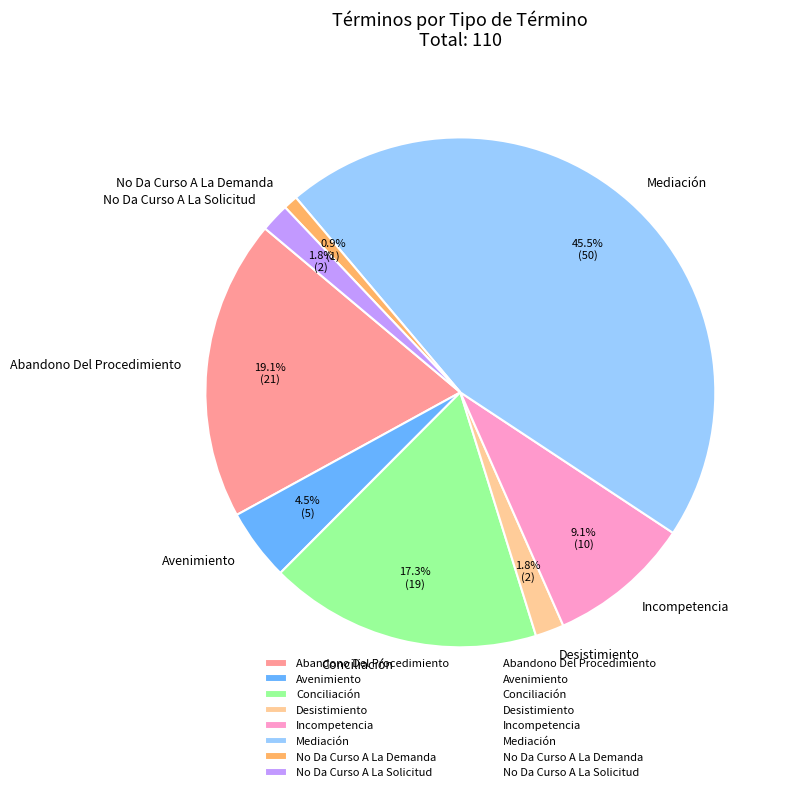

True or false: No Da Curso A La Demanda accounts for 1% of the total.

True